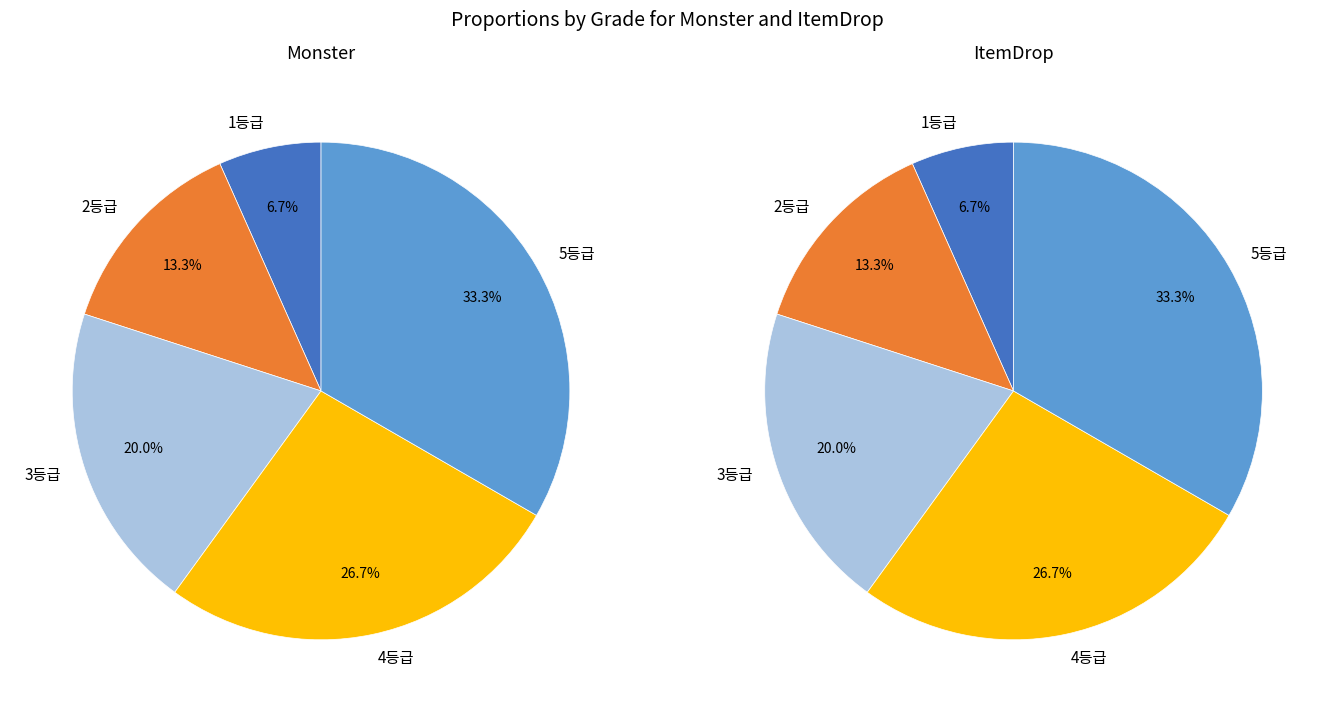

Between 2등급 and 4등급, which is larger?

4등급